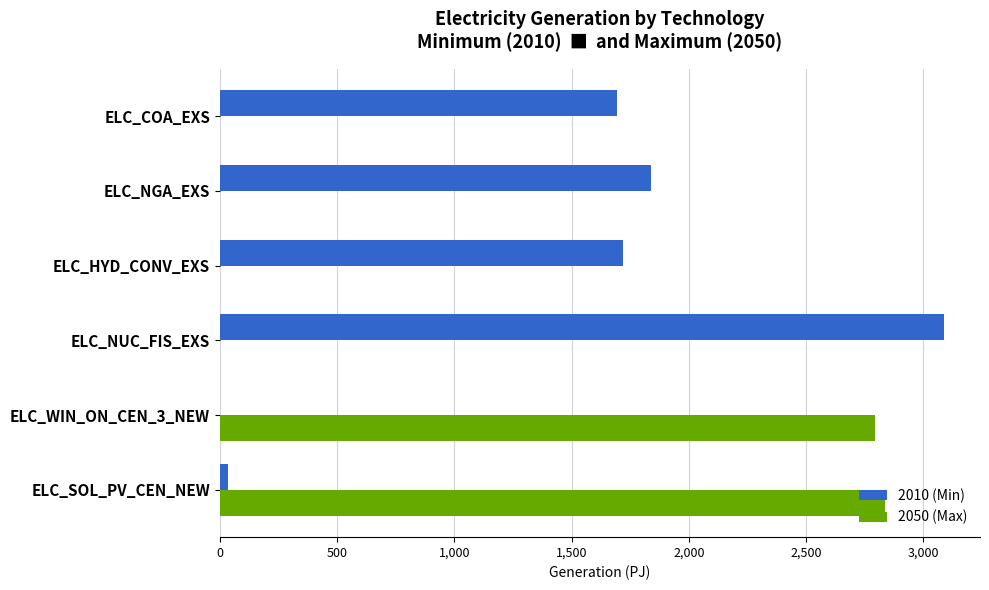

Which series changed the most between ELC_NUC_FIS_EXS and ELC_NGA_EXS?

2010 (Min)